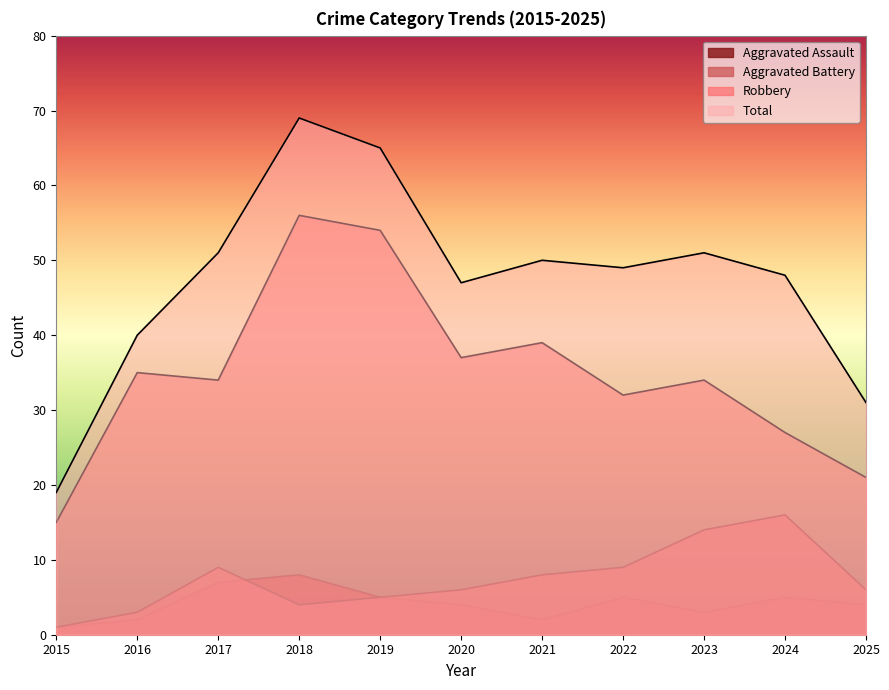

What is the sum of the Total values at 2022 and 2017?

100